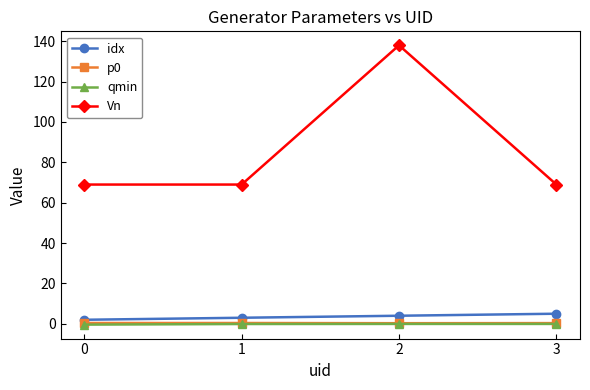

What is the spread (max minus min) of values at 1?

69.1